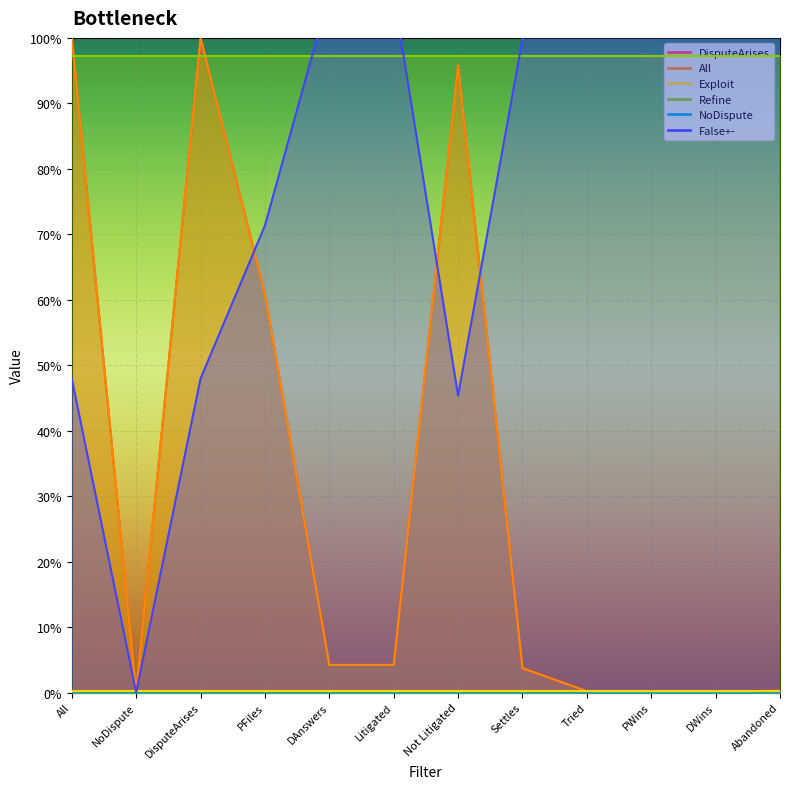

True or false: All and False+- cross at least once.

True